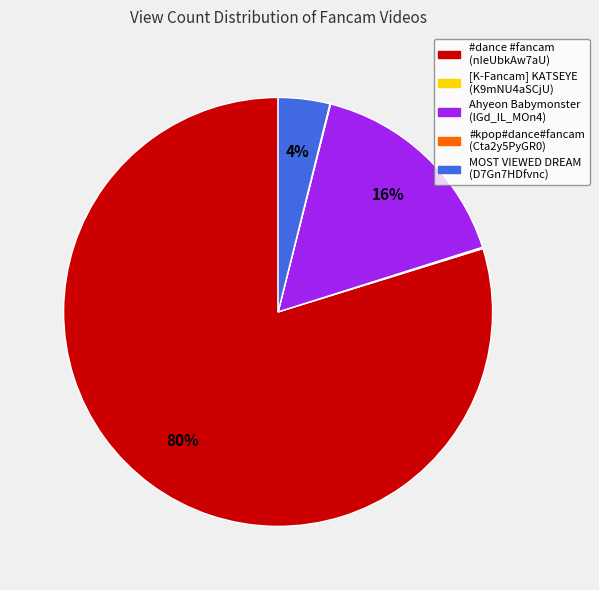

Is there any slice that represents more than half of the pie?

Yes